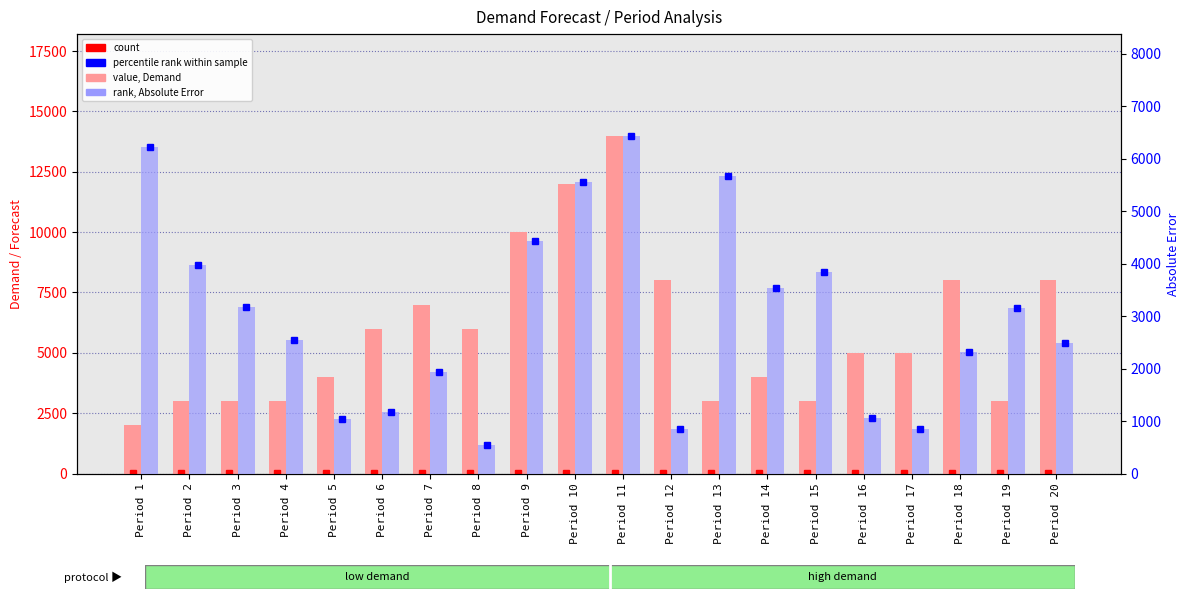

What is the difference between the maximum and minimum values in the Absolute Error(Et) series?

5891.4